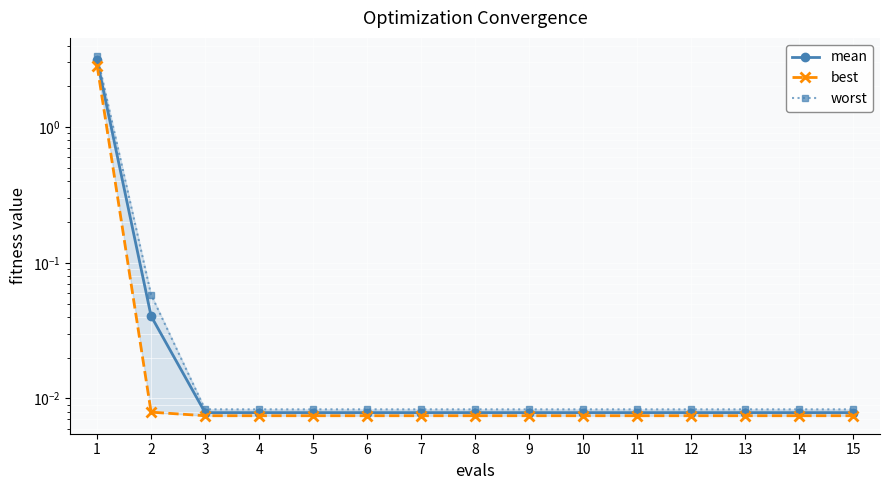

Which series has the largest range (max minus min)?

worst